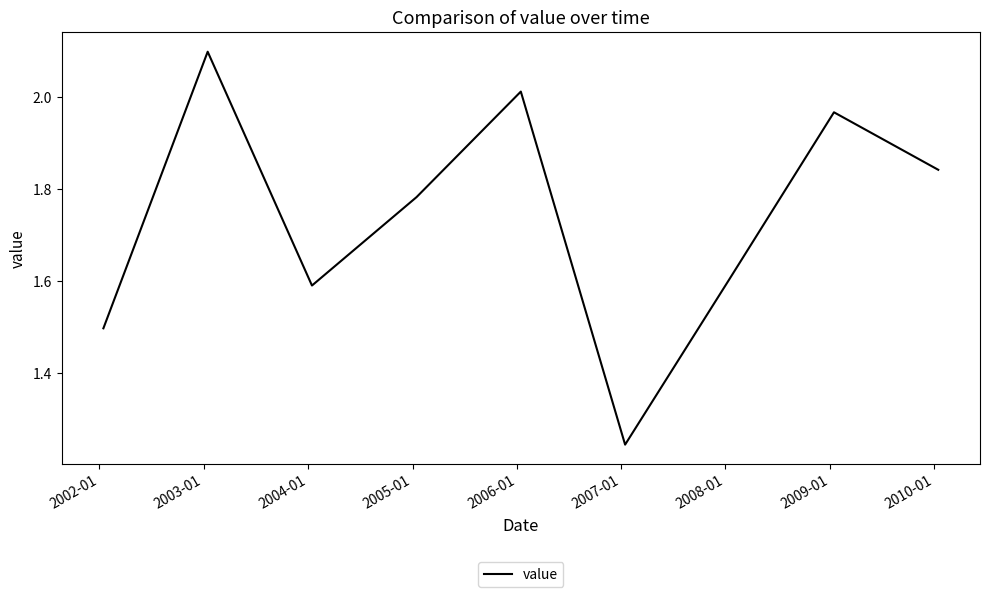

What is the greatest value displayed?

2.1